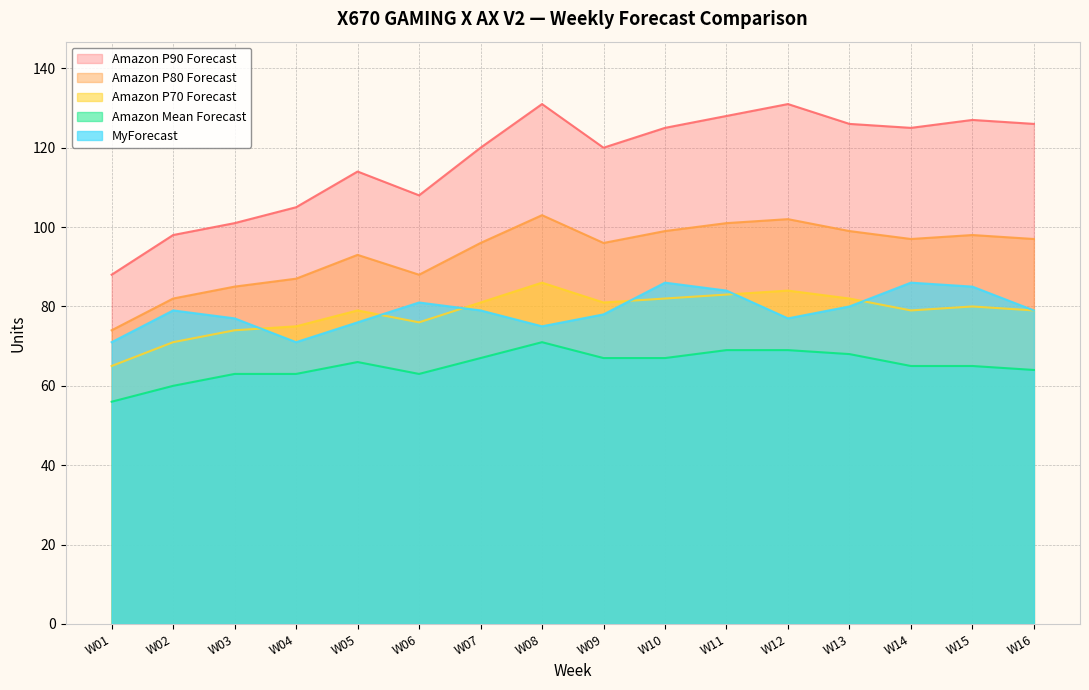

What is the value of the Amazon P80 Forecast point at the 4th from the left?

87